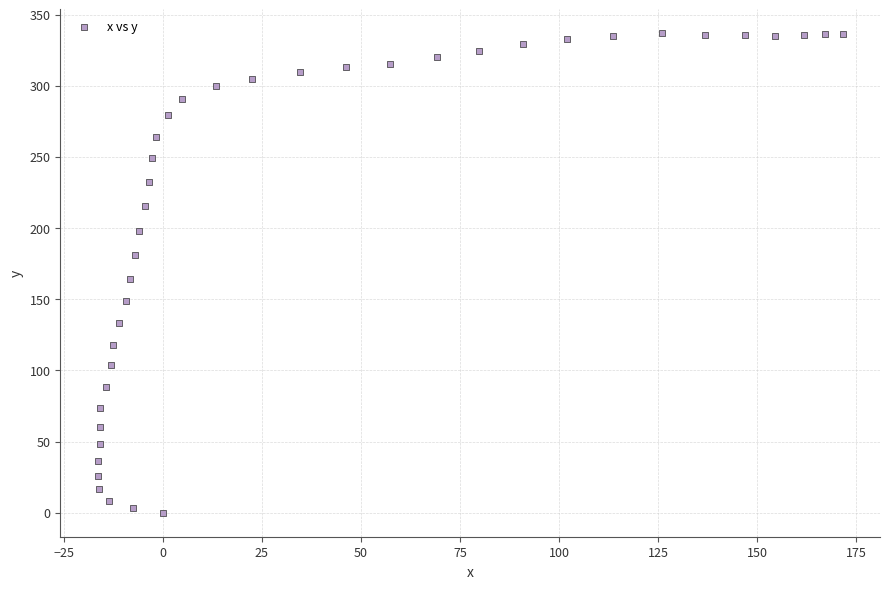

What is the range of X values (max minus min)?

188.1